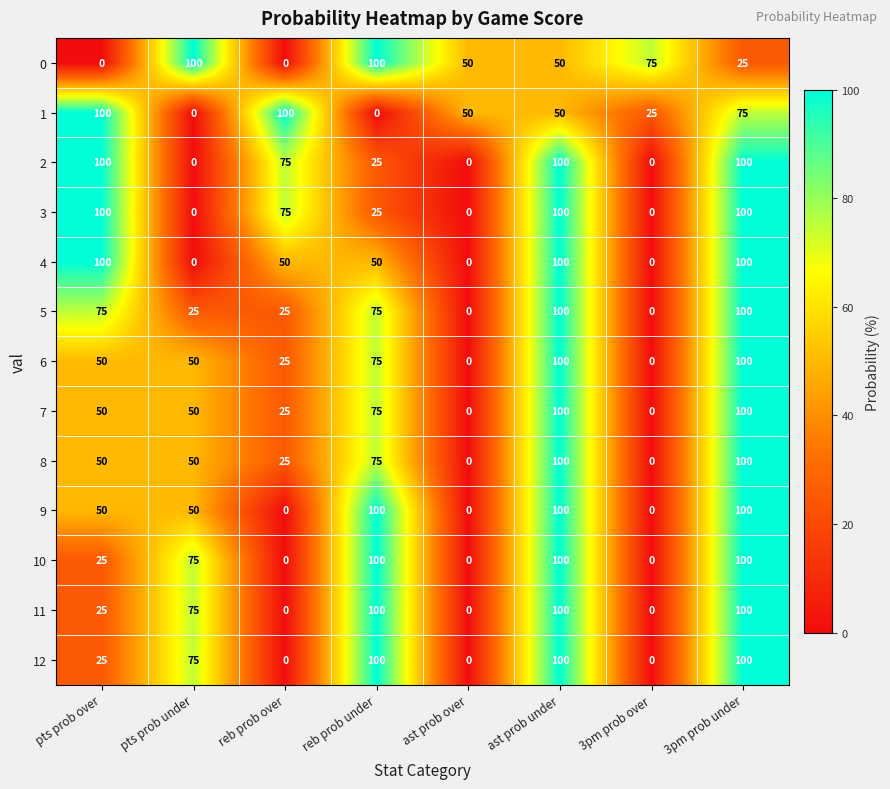

What is the average value of the 2 series?

50